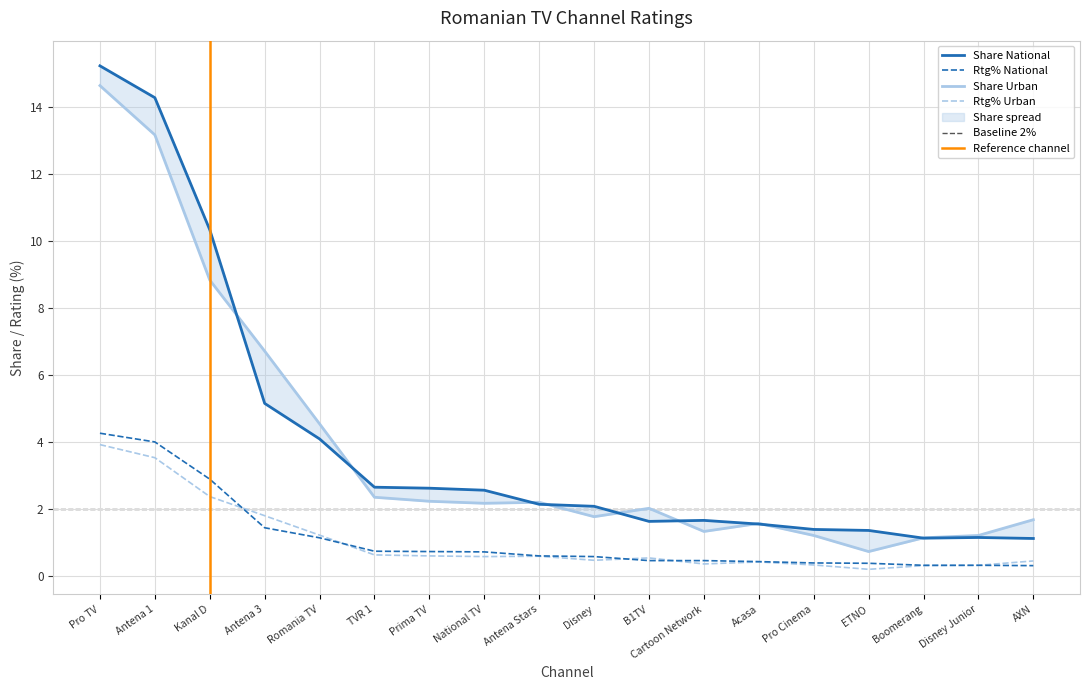

The value of Share National at Romania TV is 5.4. True or false?

False